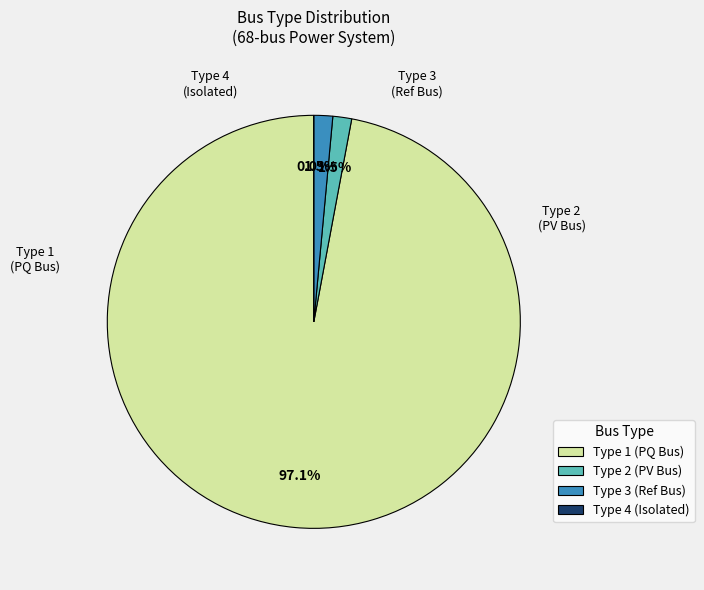

Do BUS_TYPE 2 and BUS_TYPE 1 together represent more than half of the pie?

Yes